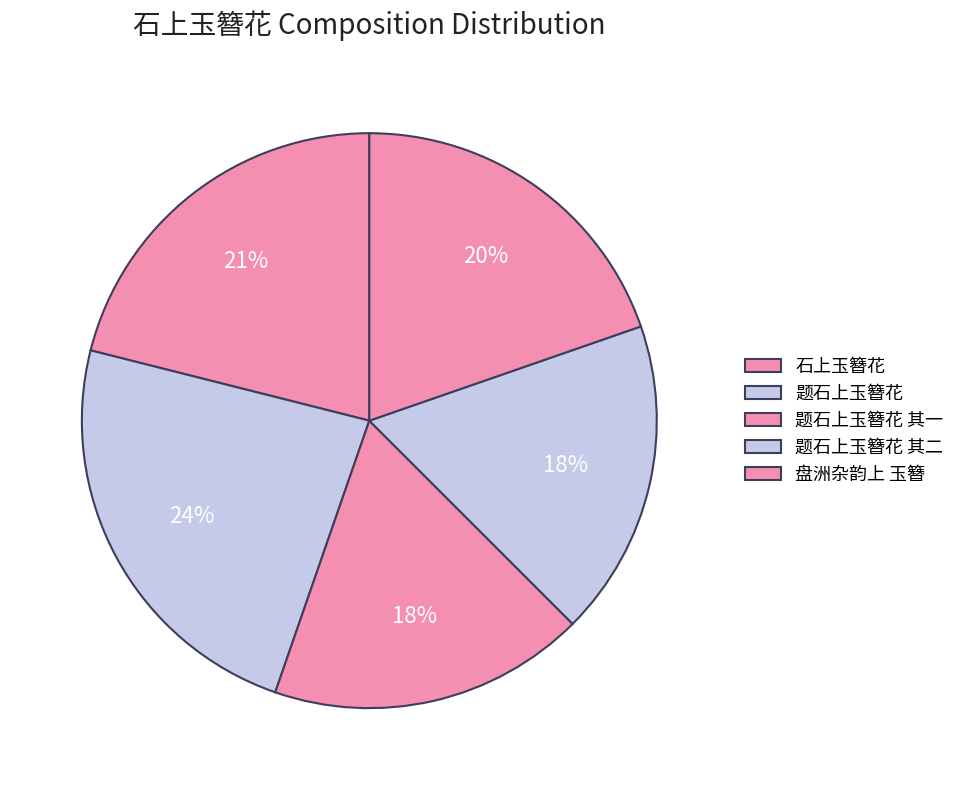

Count the number of slices in the pie.

5